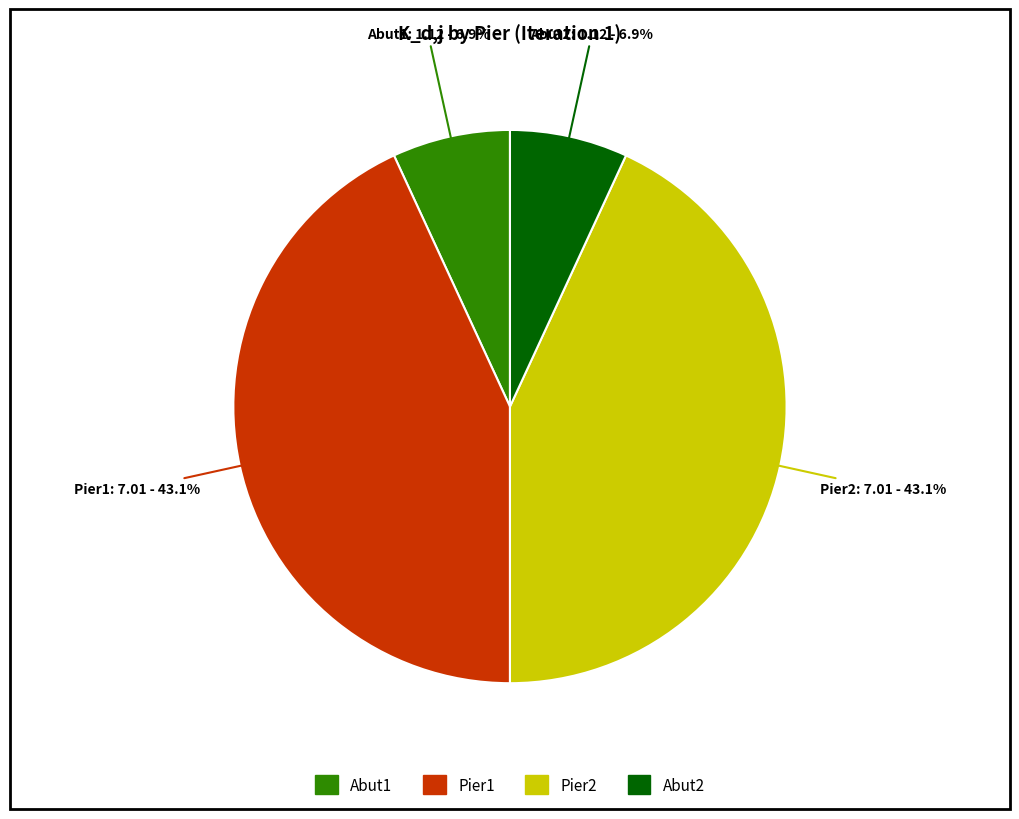

True or false: Pier1 accounts for 43% of the total.

True